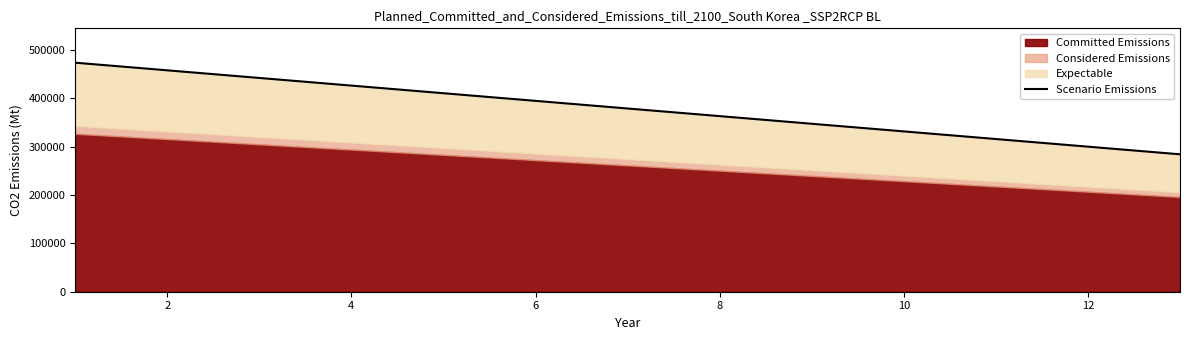

What is the difference between the maximum and minimum values?

189419.7